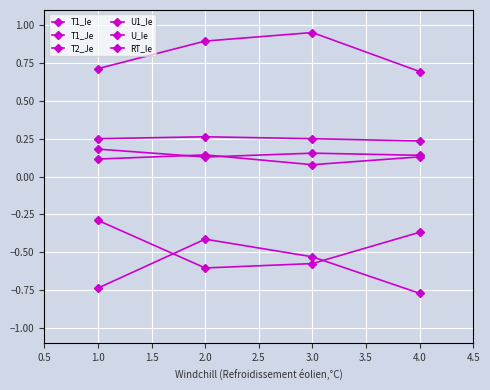

At which label does T1_Ie reach its minimum?

4.0